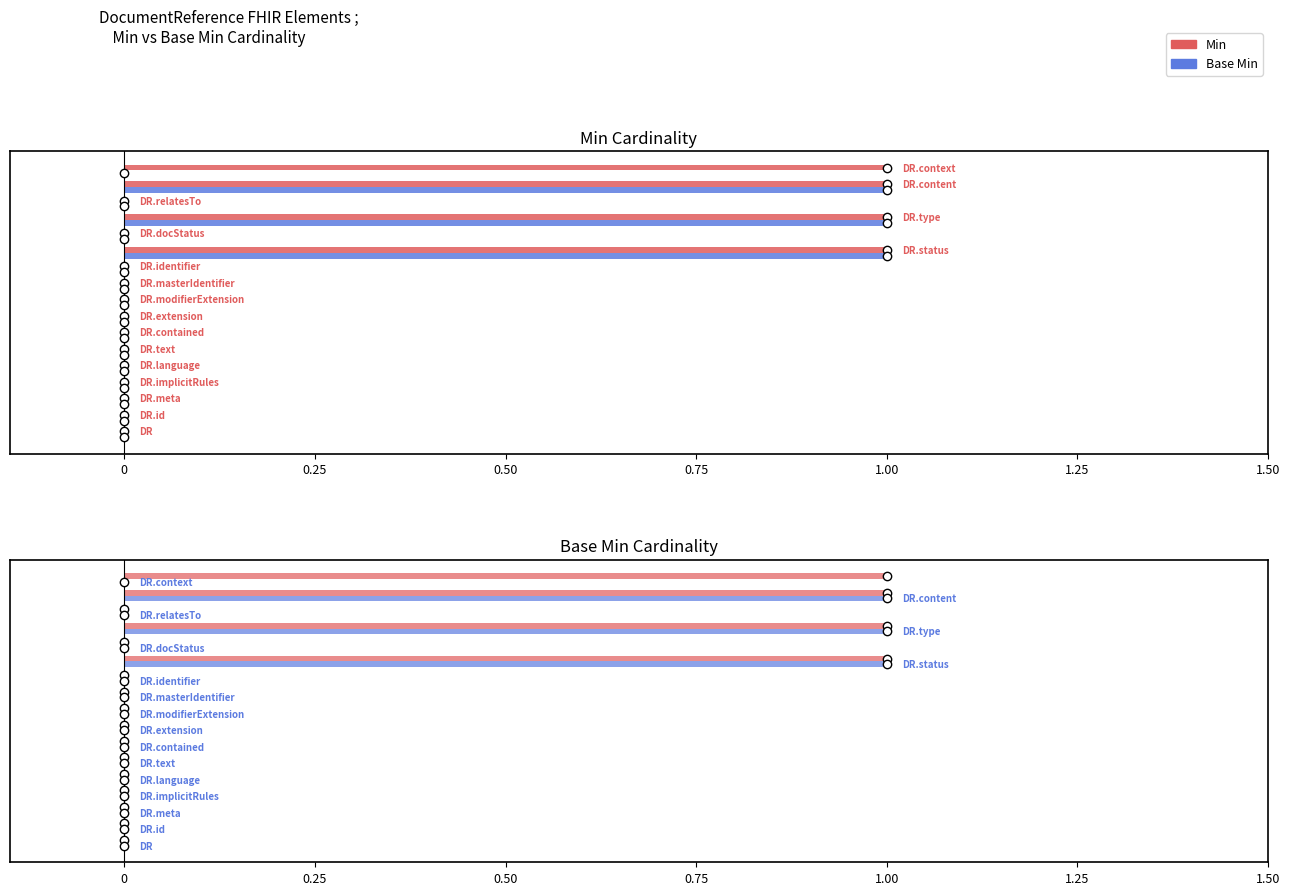

What is the difference between the second highest and second lowest values in the Base Min series?

1